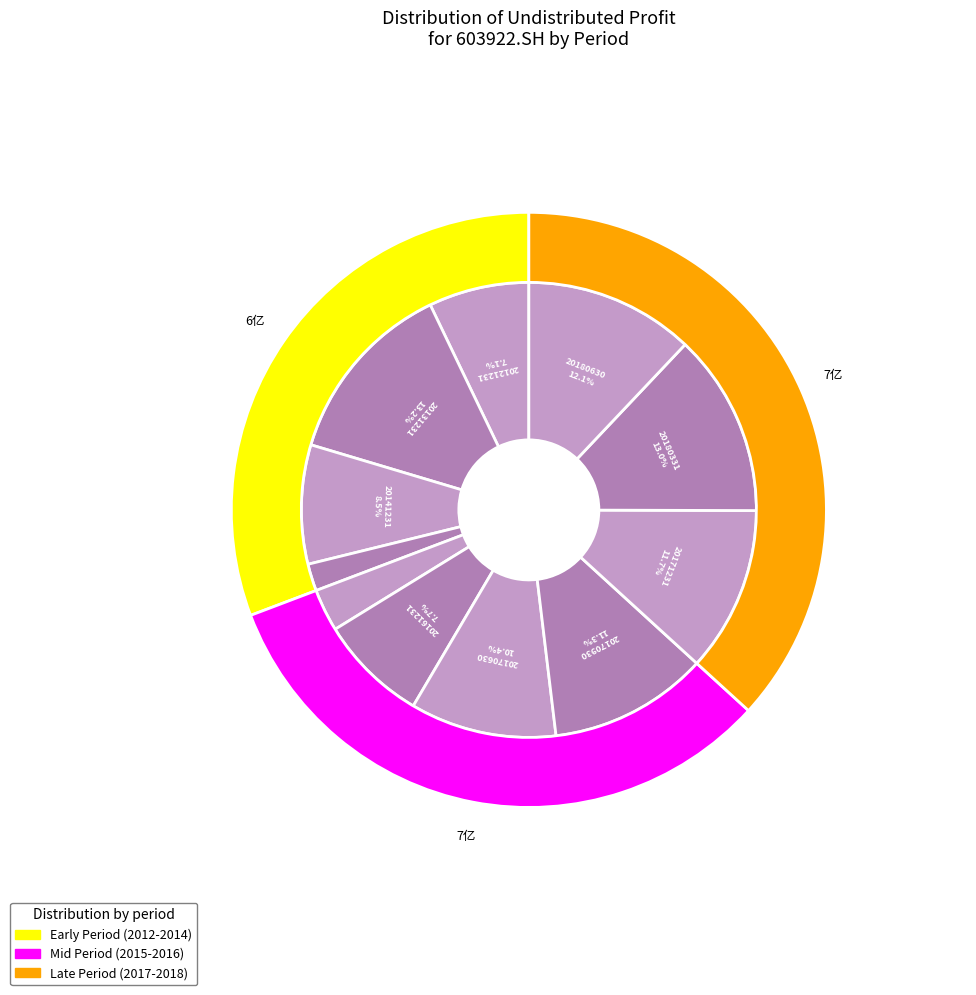

How many segments does this pie chart have?

11